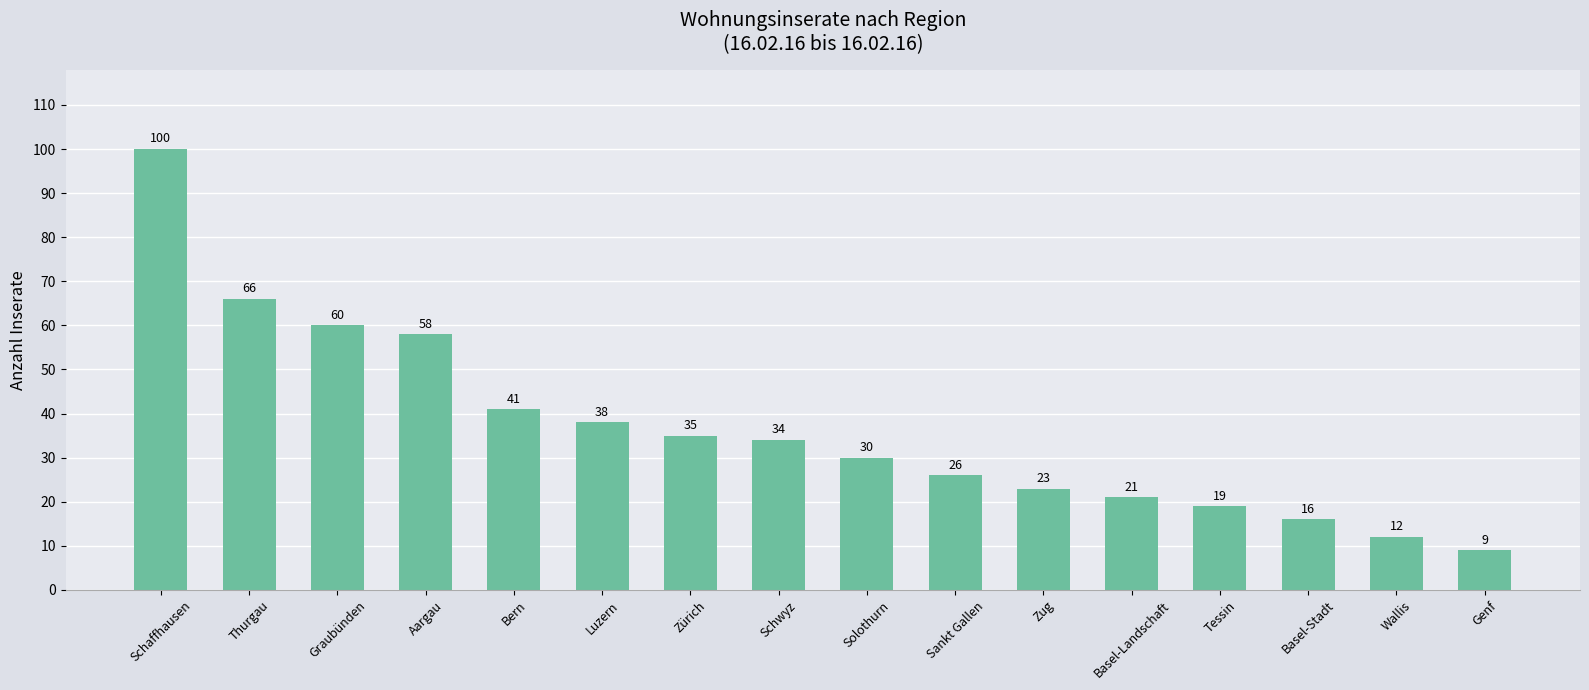

Where is the data nearest to the value 54?

Aargau